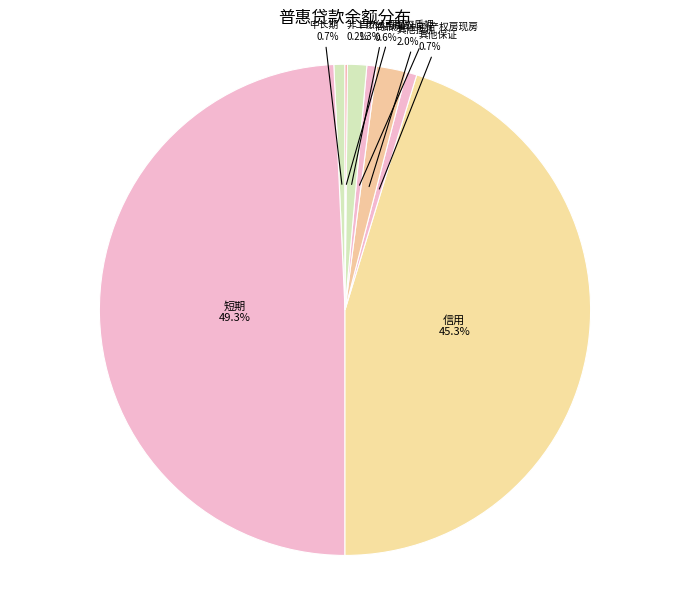

Which has a higher value, 自然人保证 or 中长期?

自然人保证